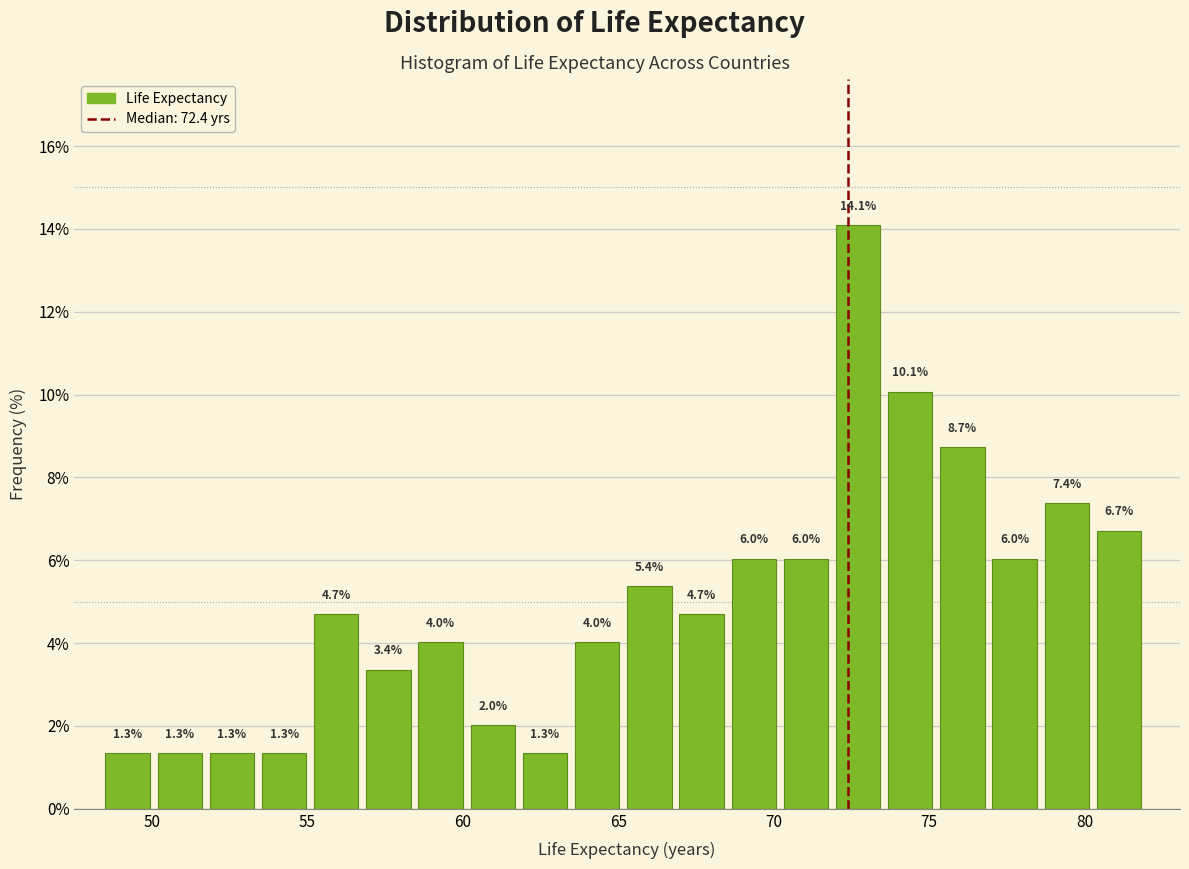

Around what value on the x-axis is the tallest bar? Give the approximate position of its centre, as read against the axis.

72.5